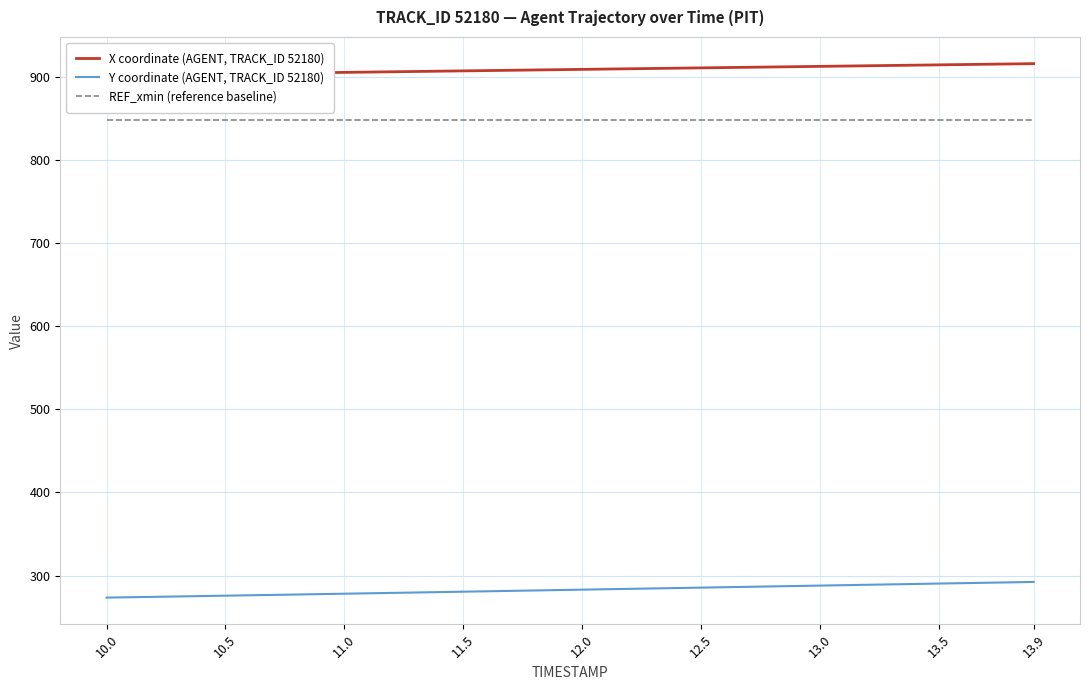

Reading right to left, what are all the values shown in this chart?

X coordinate (AGENT, TRACK_ID 52180): 916.1	915.7	915.3	915.0	914.6	914.3	913.9	913.5	913.2	912.8	912.4	912.1	911.7	911.4	911.0	910.6	910.3	909.9	909.5	909.2	908.8	908.5	908.1	907.7	907.4	907.0	906.7	906.3	905.9	905.6	905.2	904.8	904.4	904.1	903.7	903.3	902.9	902.6	902.2	901.8
Y coordinate (AGENT, TRACK_ID 52180): 292.3	291.8	291.3	290.8	290.3	289.8	289.4	288.9	288.4	287.9	287.4	286.9	286.4	285.9	285.4	285.0	284.5	284.0	283.5	283.0	282.5	282.0	281.5	281.0	280.6	280.1	279.6	279.1	278.6	278.1	277.6	277.2	276.7	276.2	275.7	275.3	274.8	274.4	273.9	273.4
REF_xmin (reference baseline): 847.9	847.9	847.9	847.9	847.9	847.9	847.9	847.9	847.9	847.9	847.9	847.9	847.9	847.9	847.9	847.9	847.9	847.9	847.9	847.9	847.9	847.9	847.9	847.9	847.9	847.9	847.9	847.9	847.9	847.9	847.9	847.9	847.9	847.9	847.9	847.9	847.9	847.9	847.9	847.9